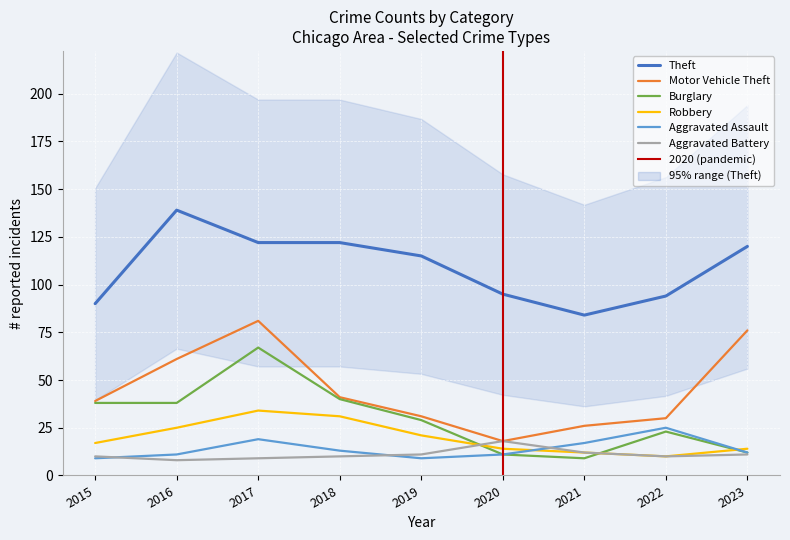

List the labels in order of Theft value, smallest first.

2021, 2015, 2022, 2020, 2019, 2023, 2017, 2018, 2016